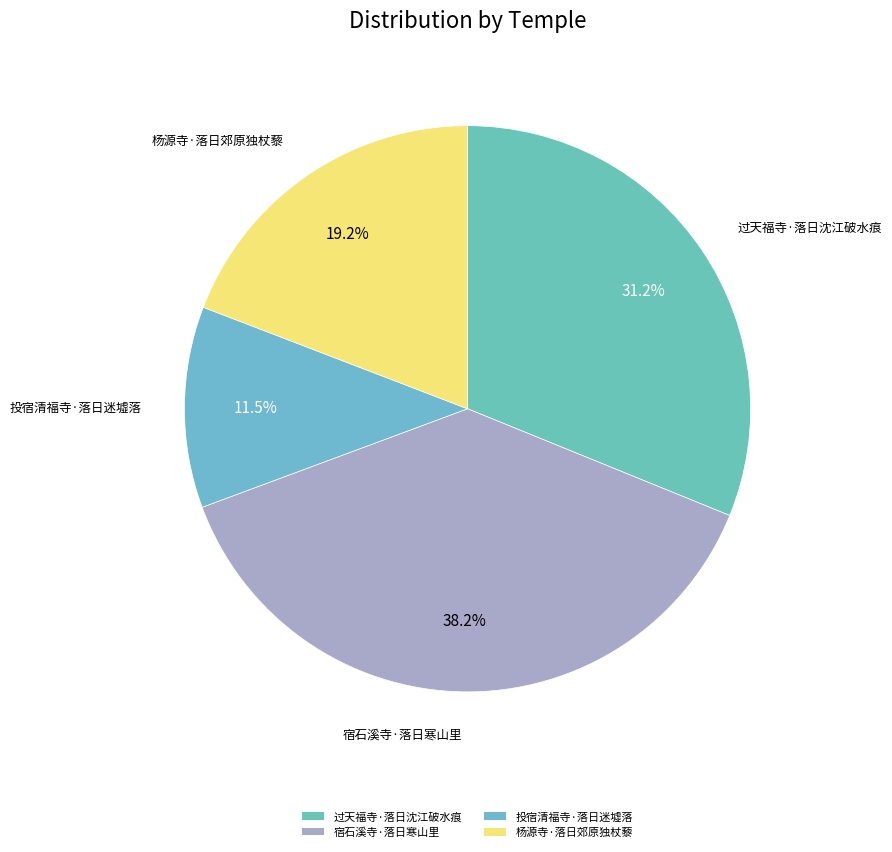

Rank the categories by value from highest to lowest.

宿石溪寺·落日寒山里, 过天福寺·落日沈江破水痕, 杨源寺·落日郊原独杖藜, 投宿清福寺·落日迷墟落